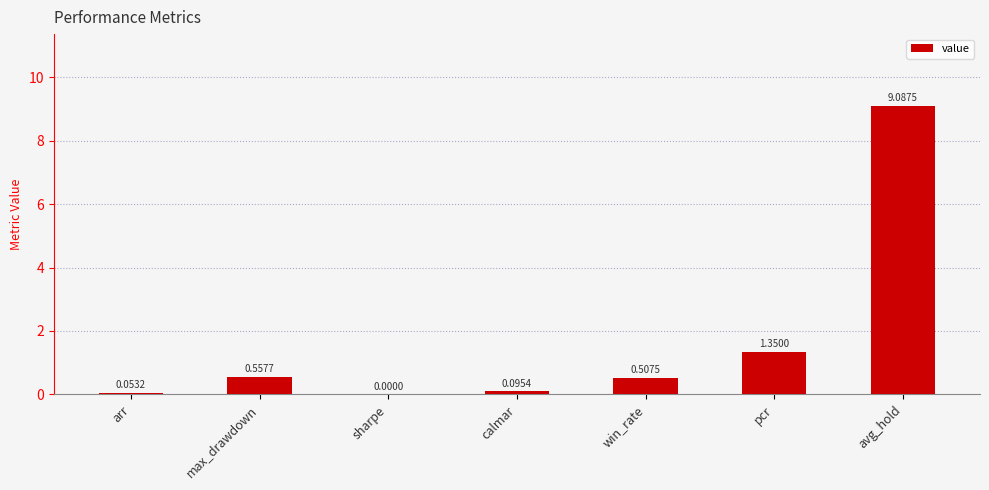

At which category does the chart reach its peak across all series?

avg_hold